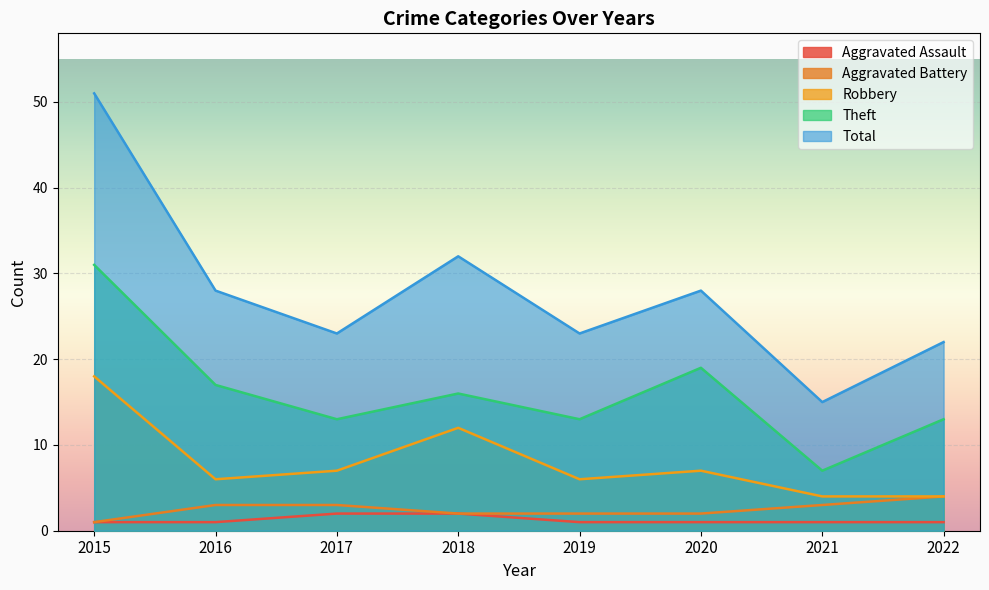

What is the approximate value of Aggravated Battery at 2016?

3